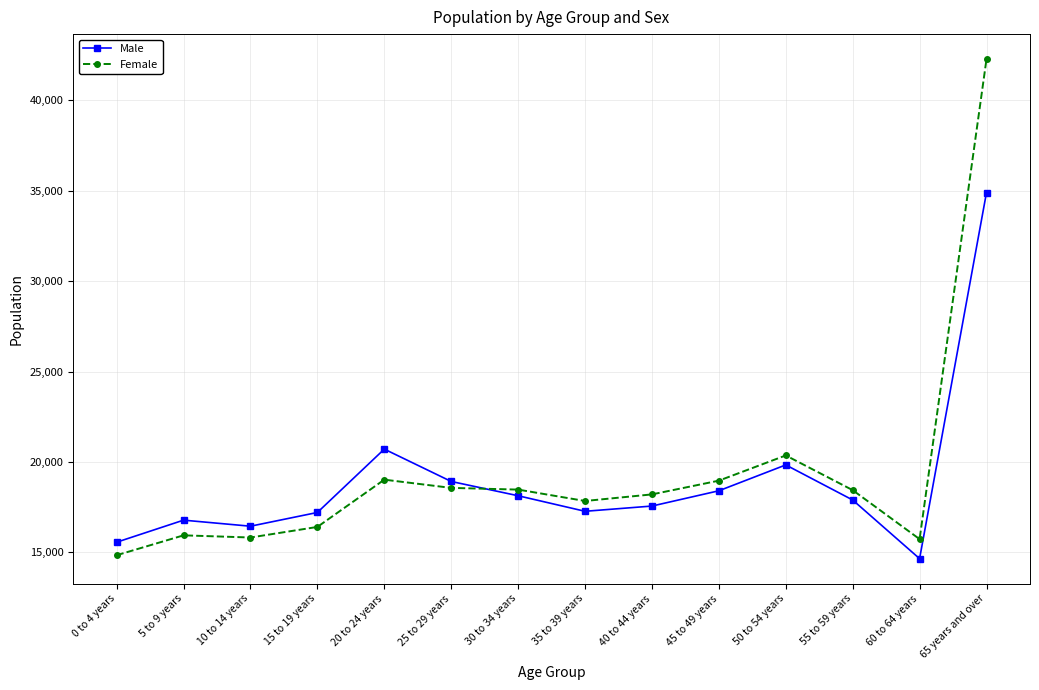

What is the minimum value for Female?

14840